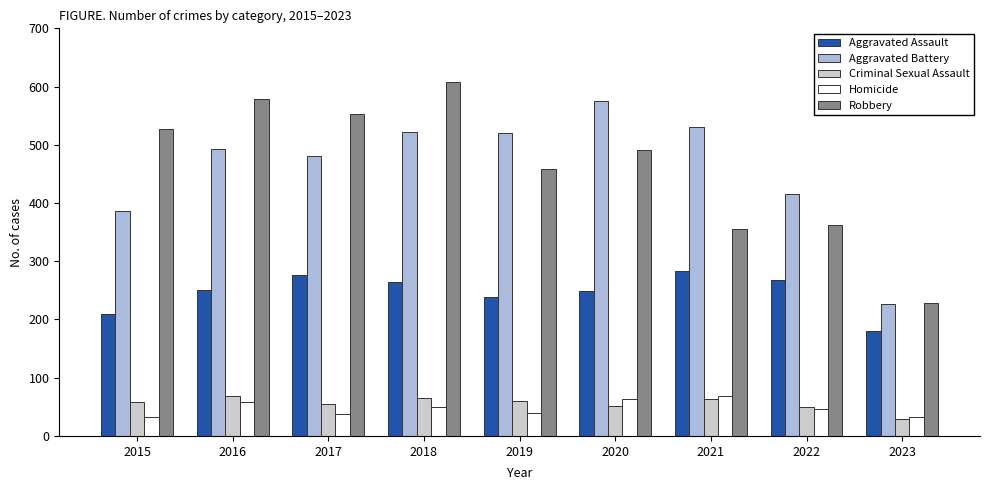

How many bars are there in each group?

5